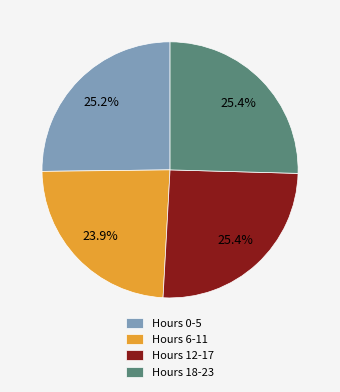

What is the total percentage of Hours 12-17 and Hours 18-23?

50.9%